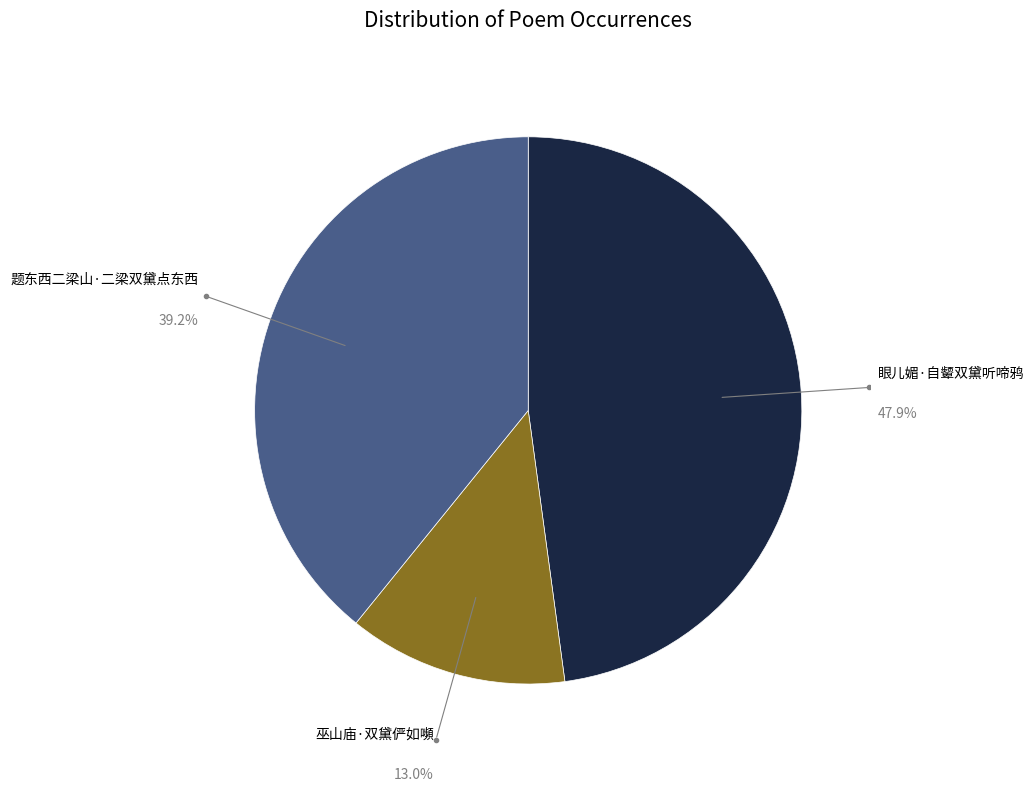

How many slices are in this pie chart?

3